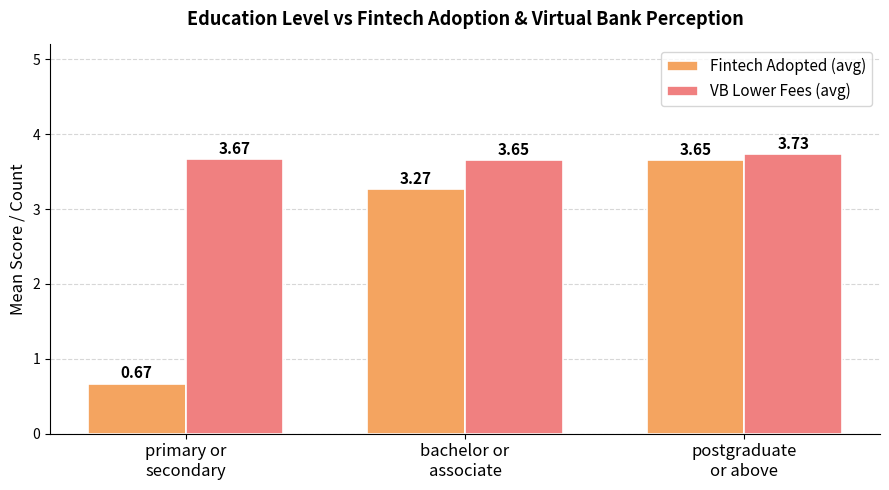

Which series has the largest total across all categories?

VB Lower Fees (avg)